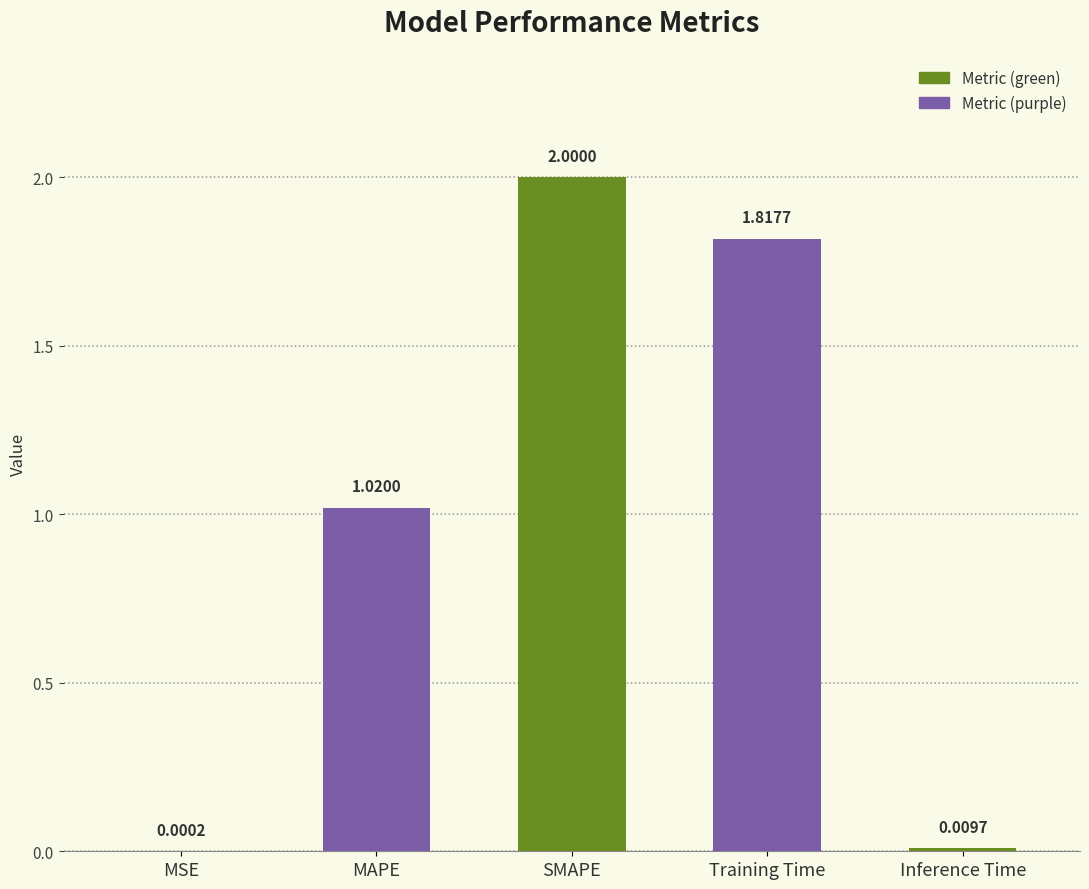

What is the change in value from MSE to Training Time?

+1.8